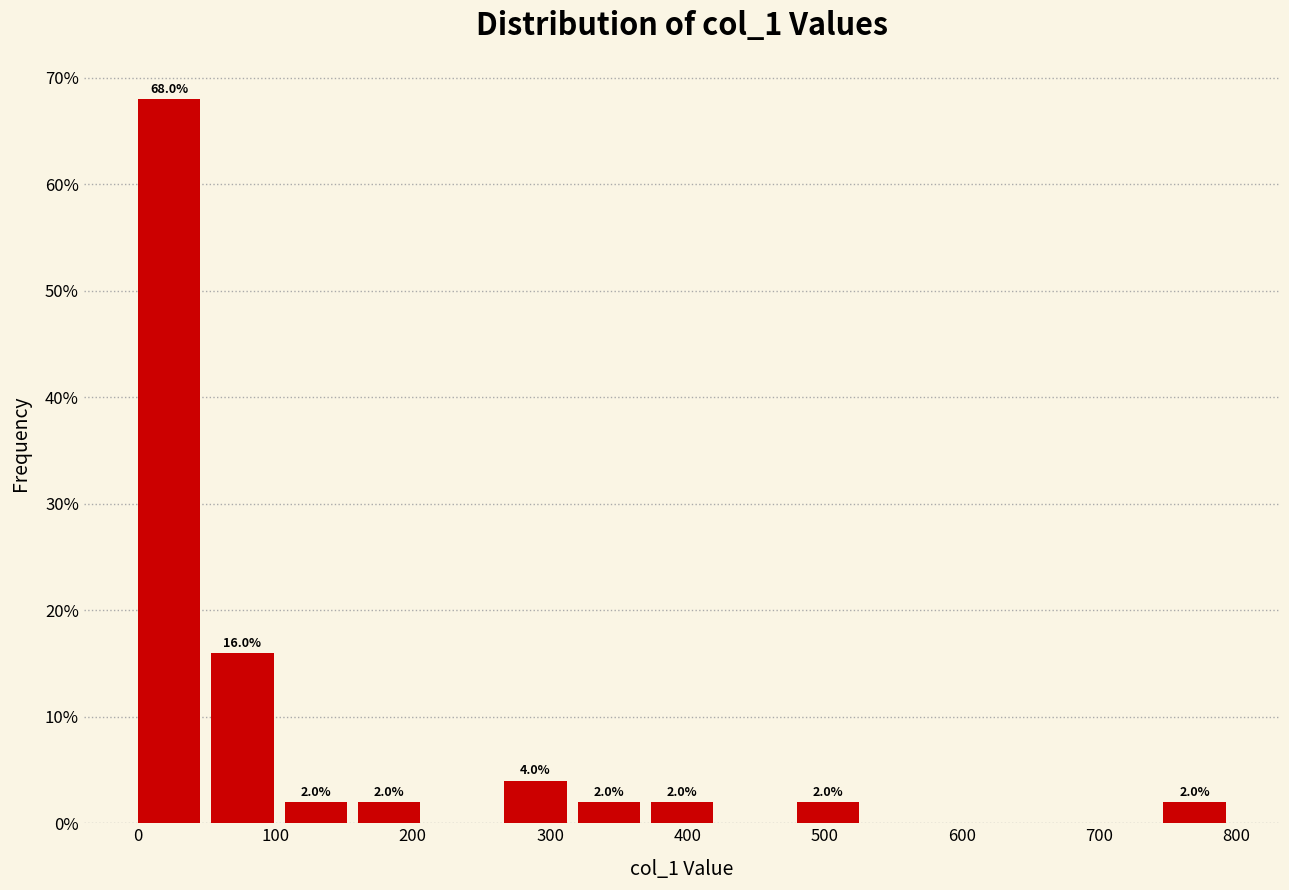

Which range on the x-axis has the tallest bar?

0 to 50